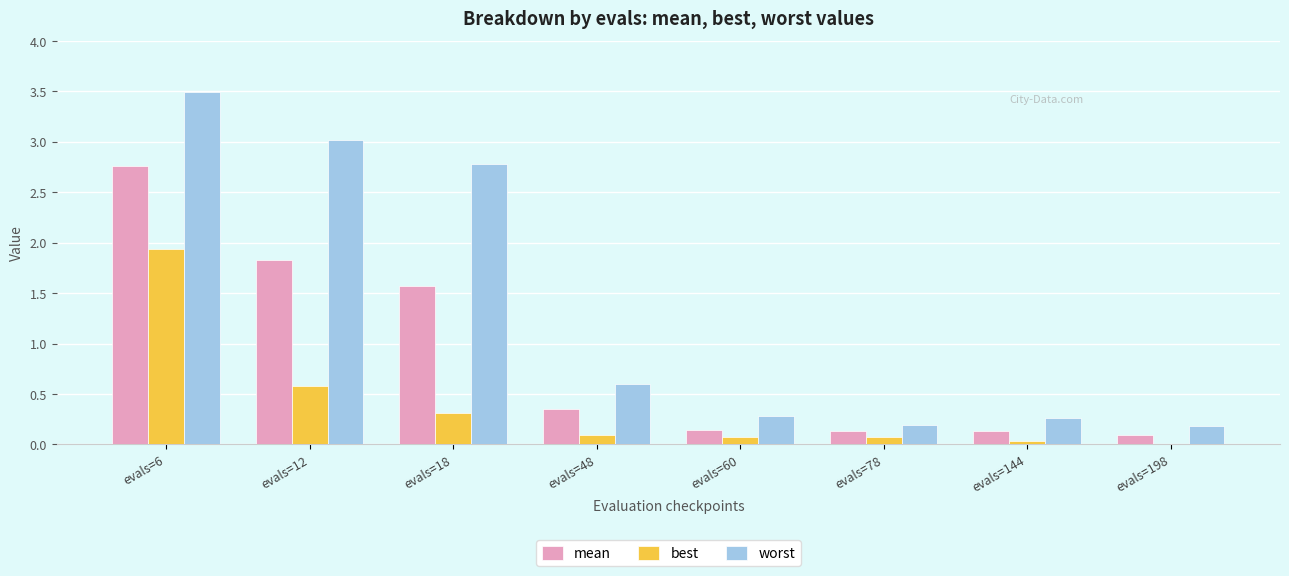

The value of worst at evals=18 is 3.9. True or false?

False